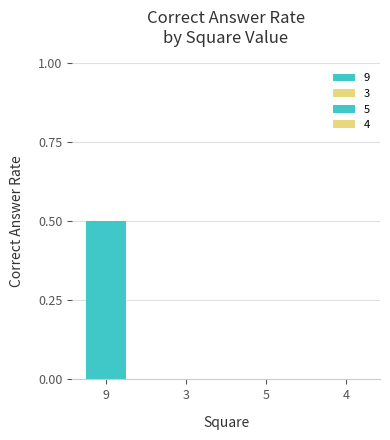

What is the difference between the values at 9 and 3?

0.5